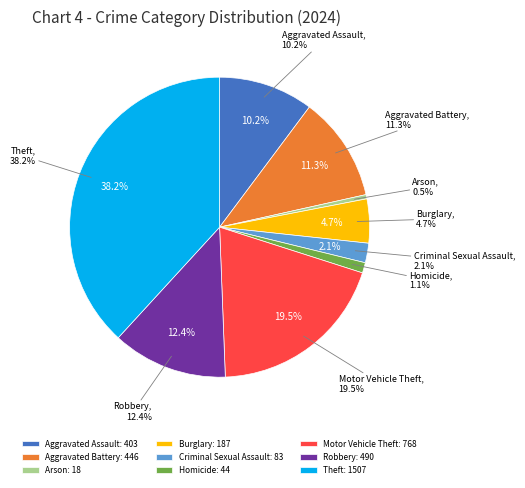

Which has a higher value, Aggravated Assault or Theft?

Theft